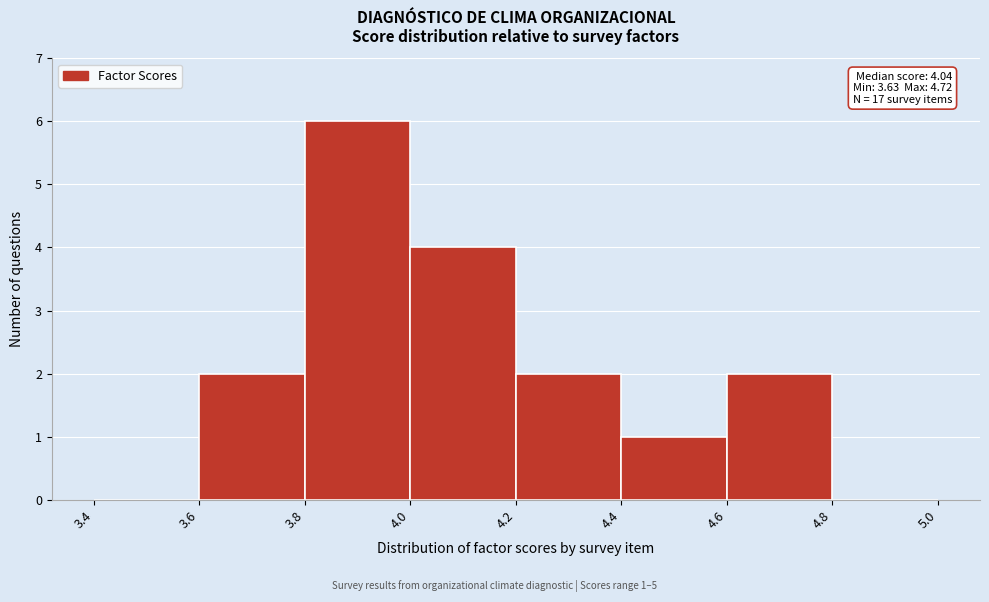

Over which range of the x-axis is the bar tallest?

3.8 to 4.0